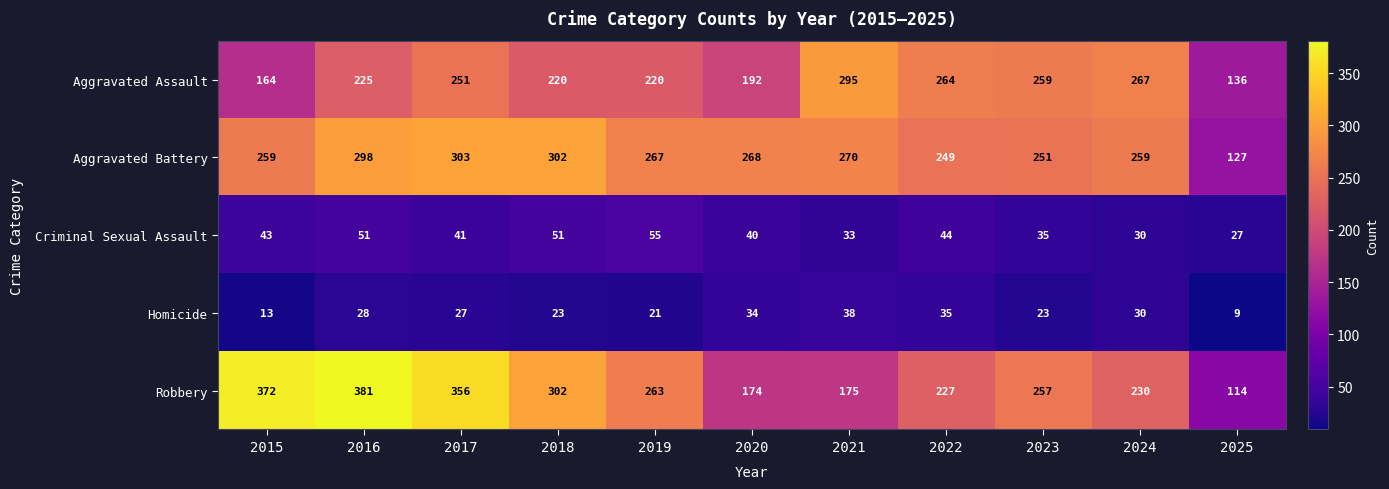

What is the sum of all Aggravated Assault values?

2493